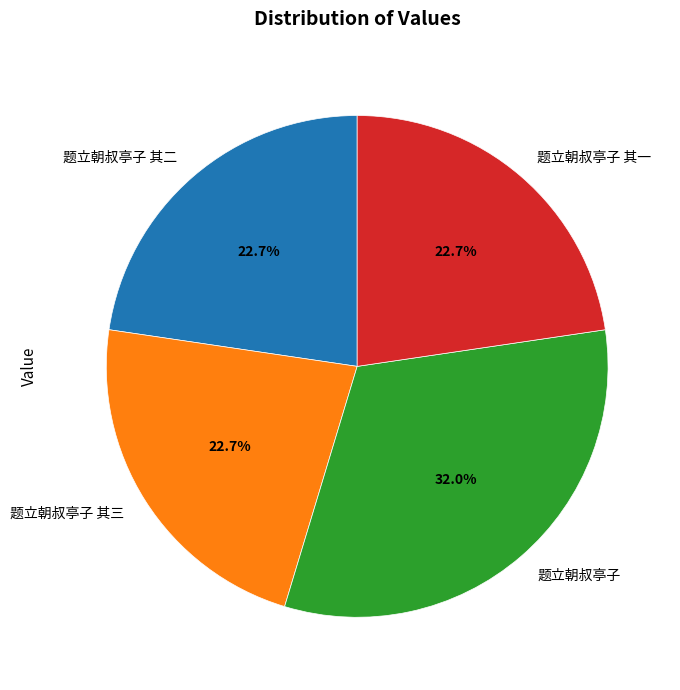

The 题立朝叔亭子 其二 slice represents 36% of the pie. True or false?

False